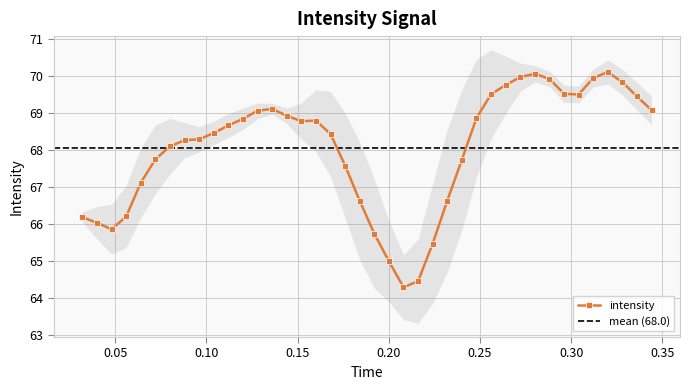

Count the number of categories in the chart.

40